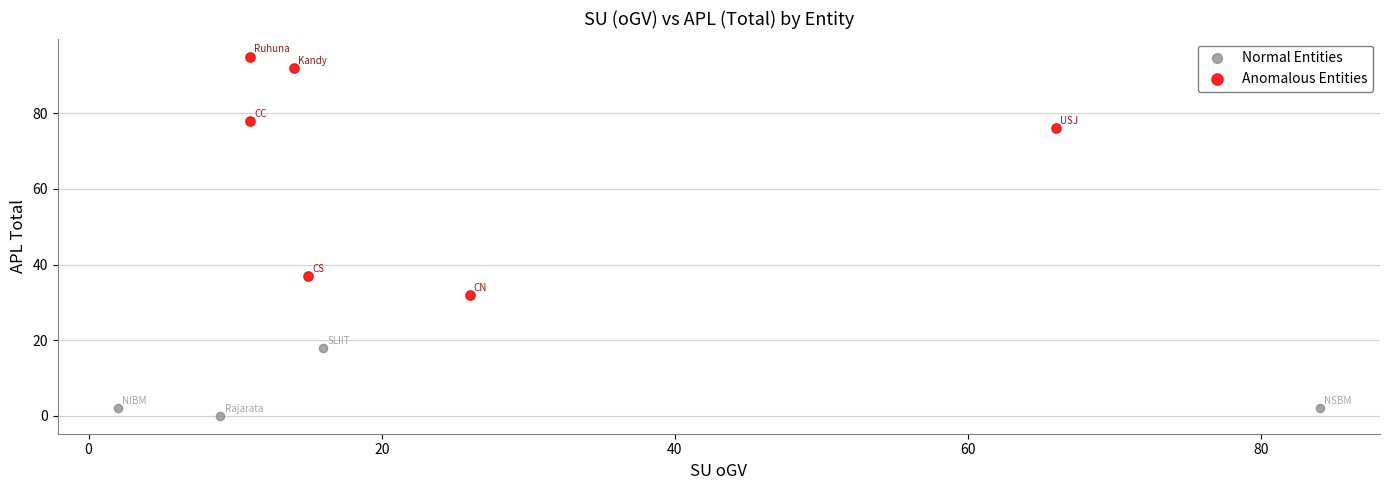

Which series has the widest spread of Y values?

Anomalous Entities